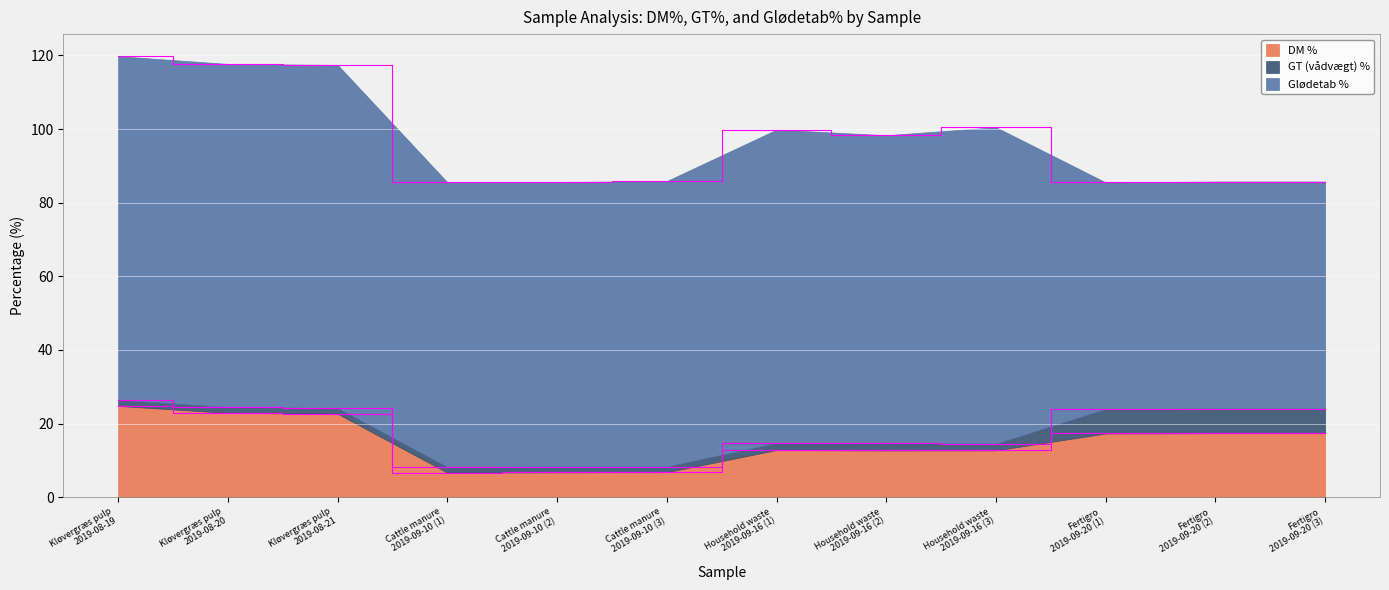

What is the label of the 6th point from the left?

Cattle manure
2019-09-10 (3)